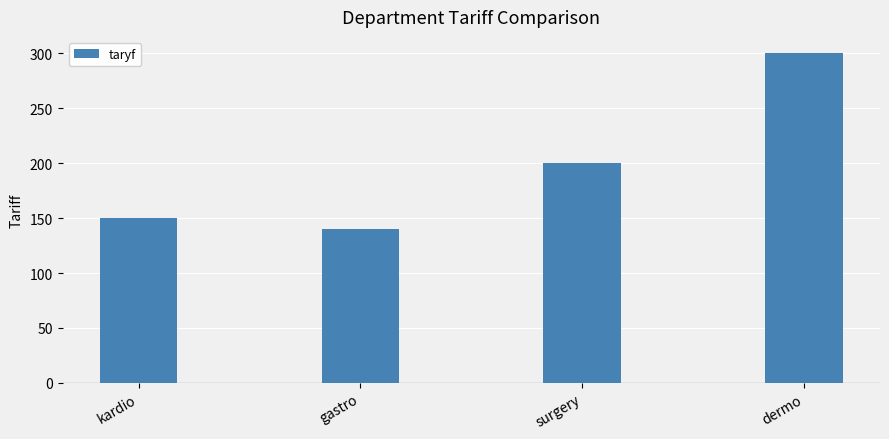

What position from the right is kardio?

4